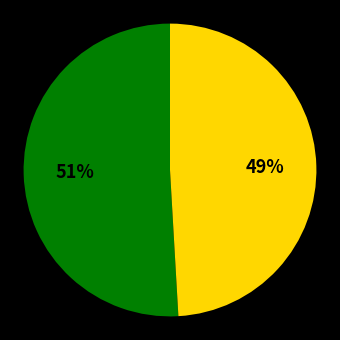

Is there a majority slice in this chart?

Yes